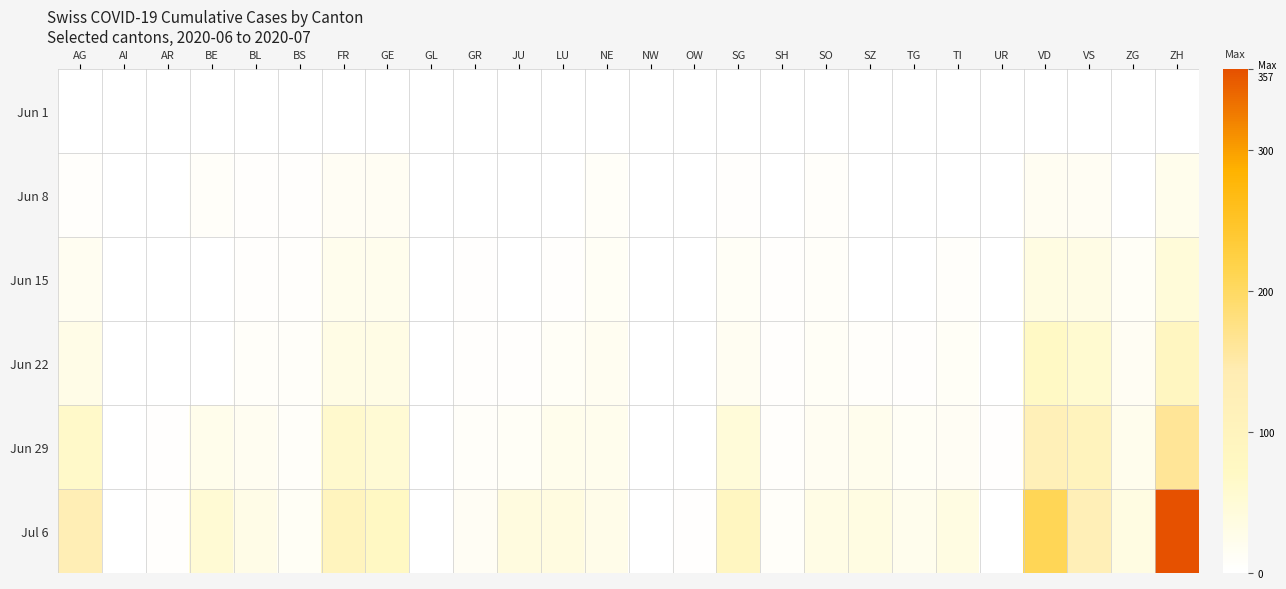

What is the spread (max minus min) of values at BE?

52